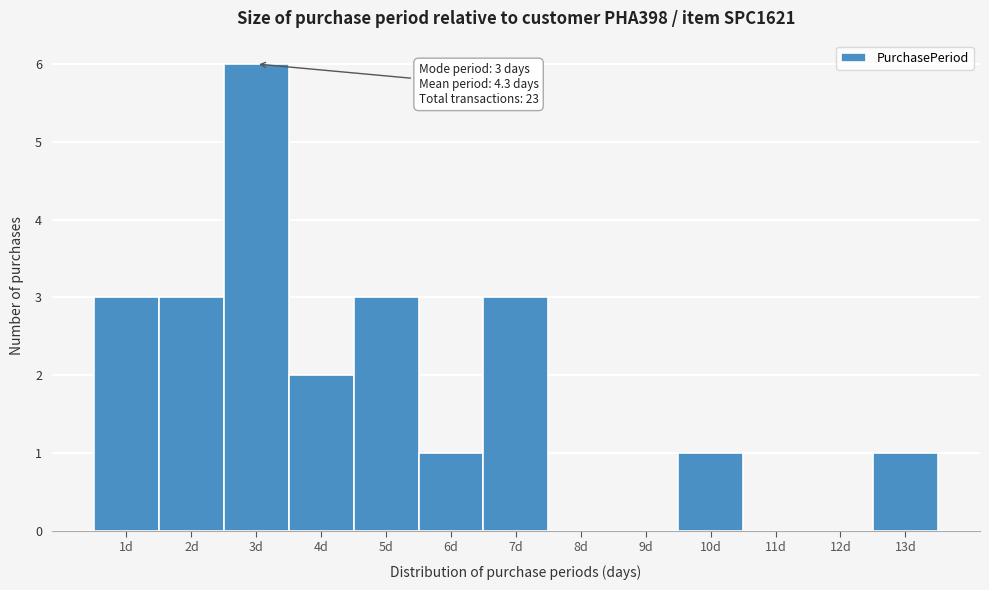

Over which range of the x-axis is the bar tallest?

2.5 to 3.5